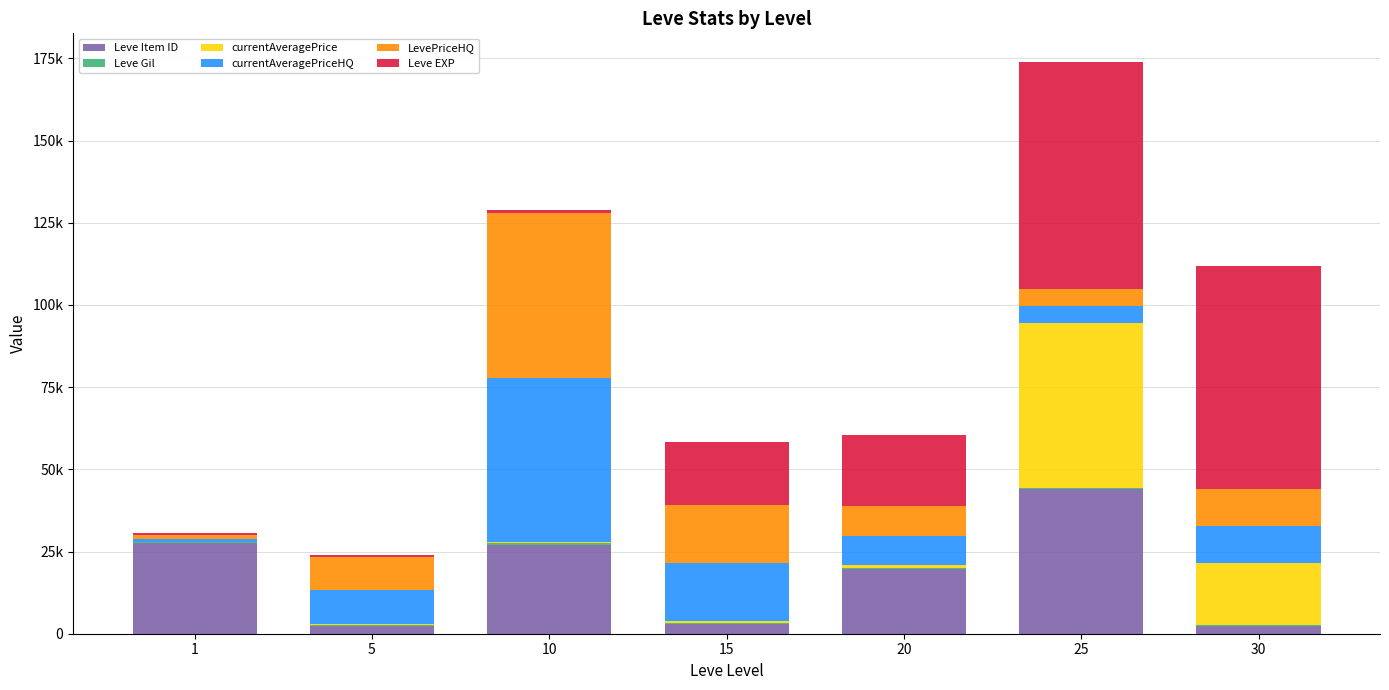

Does the chart contain stacked bars?

Yes